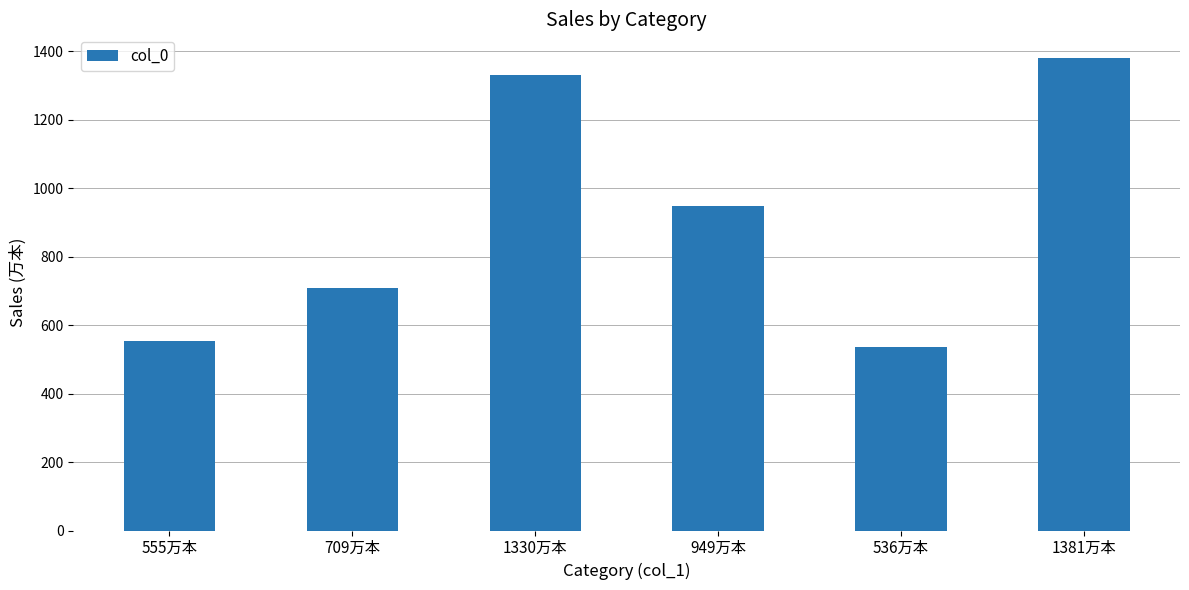

Which label corresponds to the largest value in the chart?

1381万本